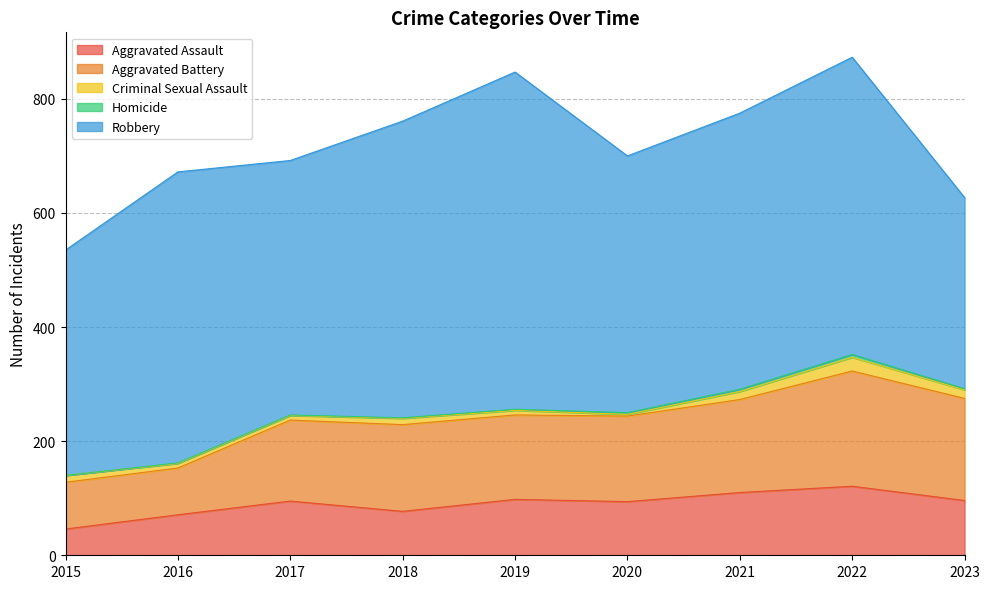

Count the number of categories in the chart.

9